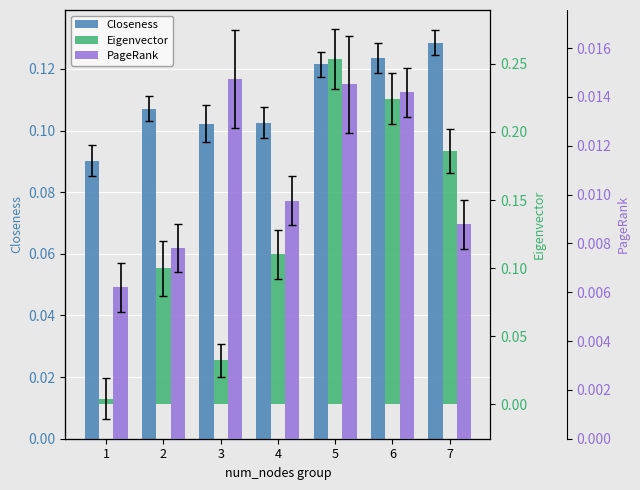

At 5, list the series in order from largest to smallest.

Eigenvector, Closeness, PageRank